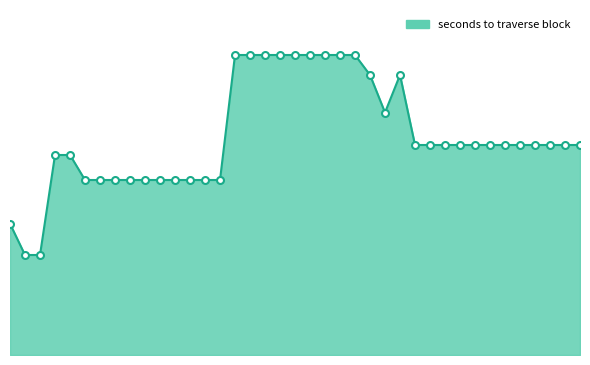

Is this an area chart (filled region under the line)?

Yes